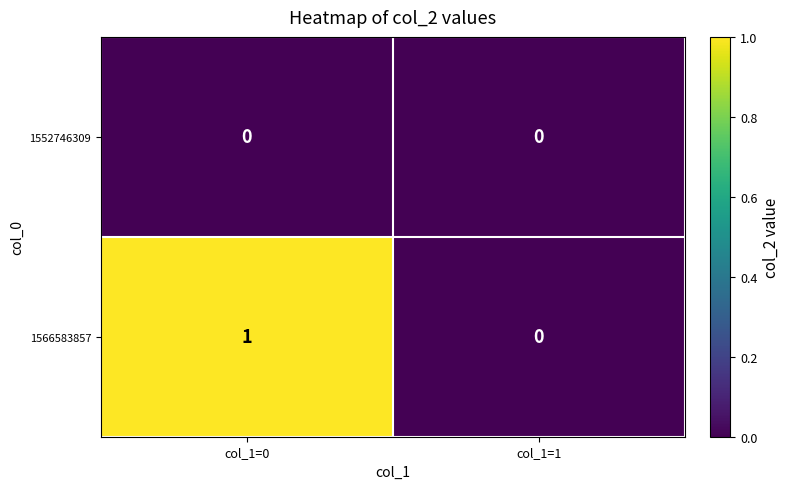

Between col_1=0 and col_1=1, which series saw the biggest shift?

1566583857